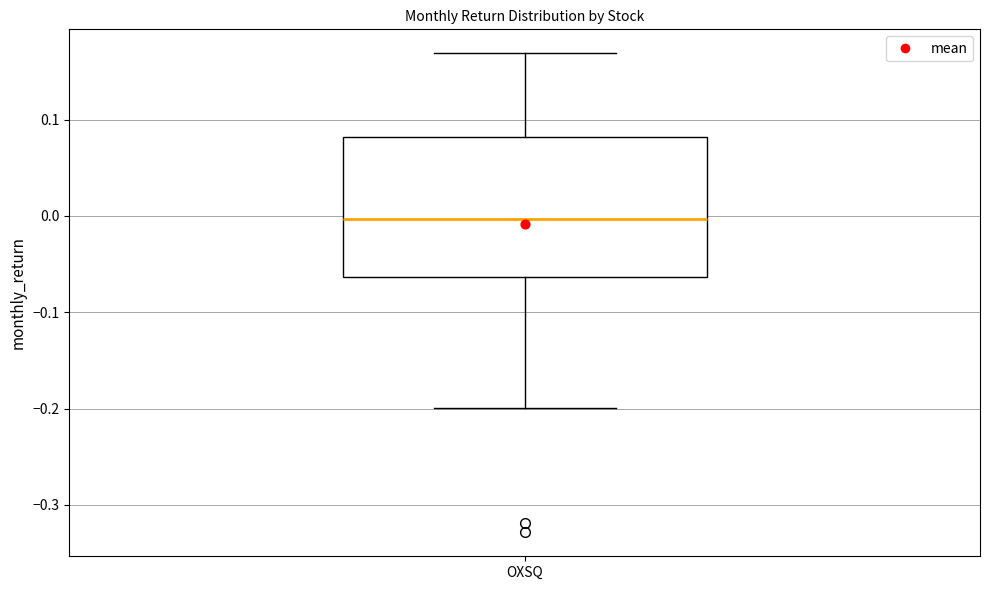

Where does the median line of the box for OXSQ sit on the y-axis? The values are not printed on the chart, so give them approximately, as read against the axis.

0.00